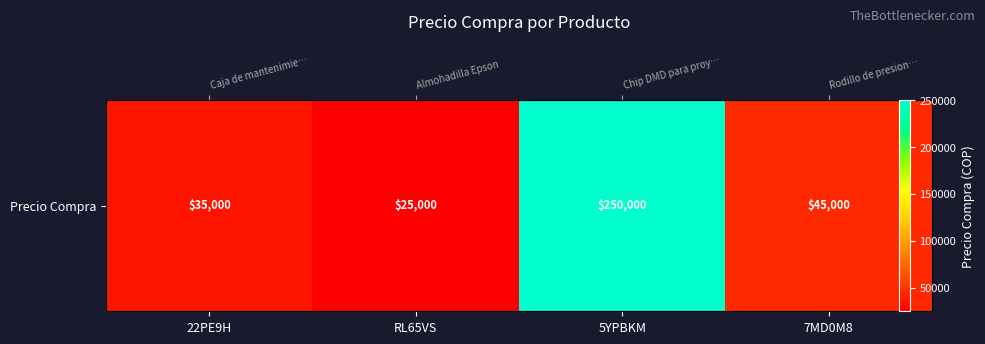

Which has a higher value, 22PE9H or RL65VS?

22PE9H